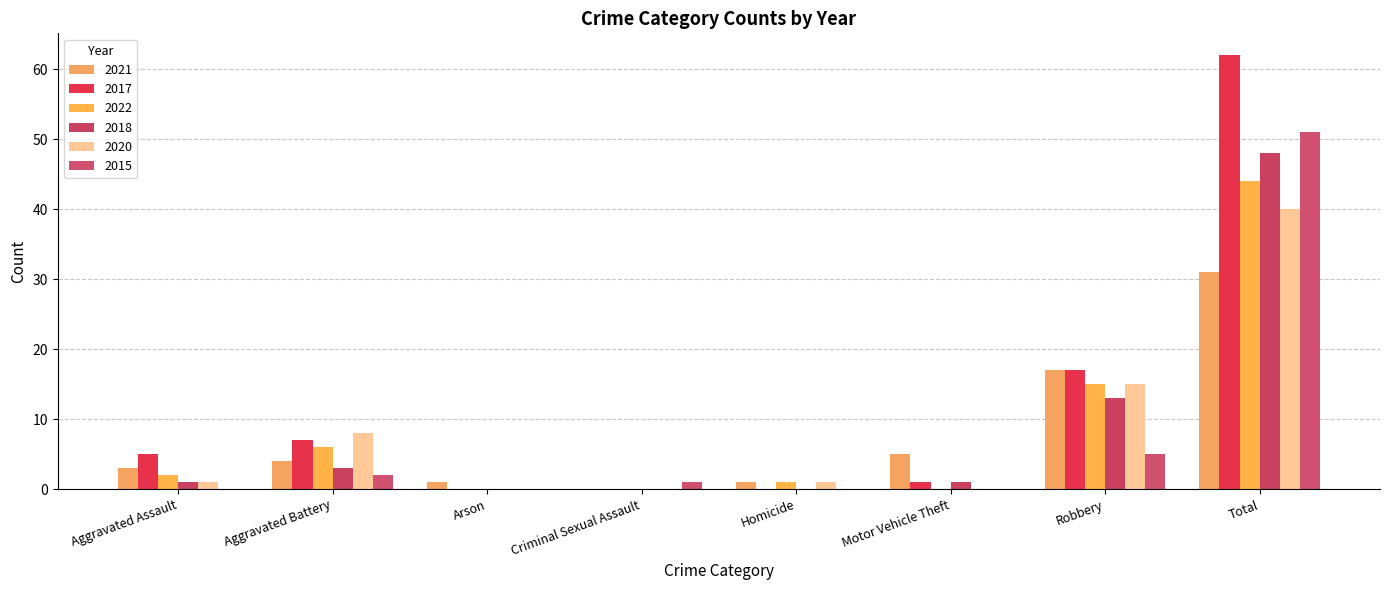

What is the total value across all series at Aggravated Battery?

30